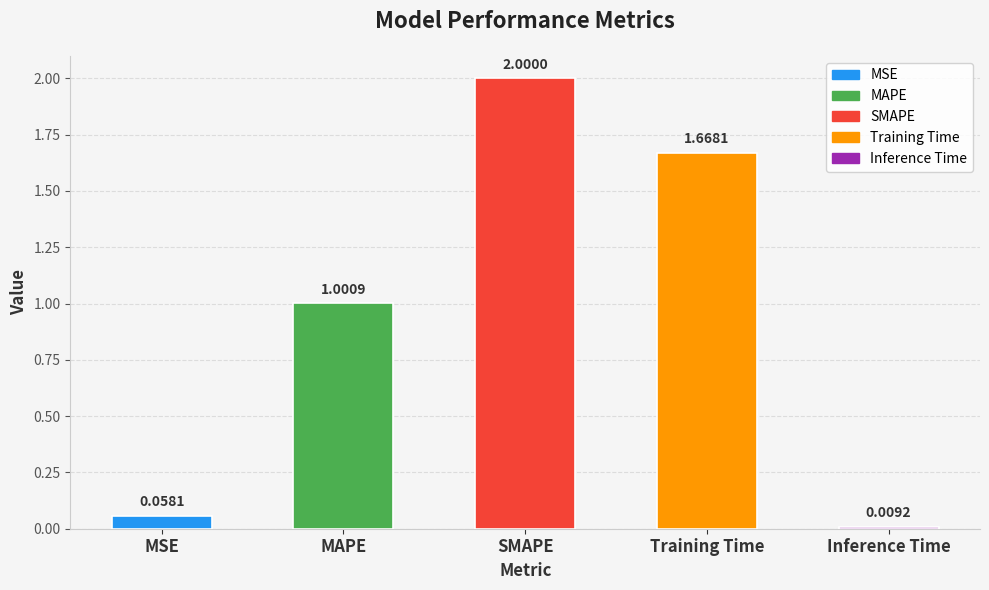

What is the change in value from MSE to Training Time?

+1.6